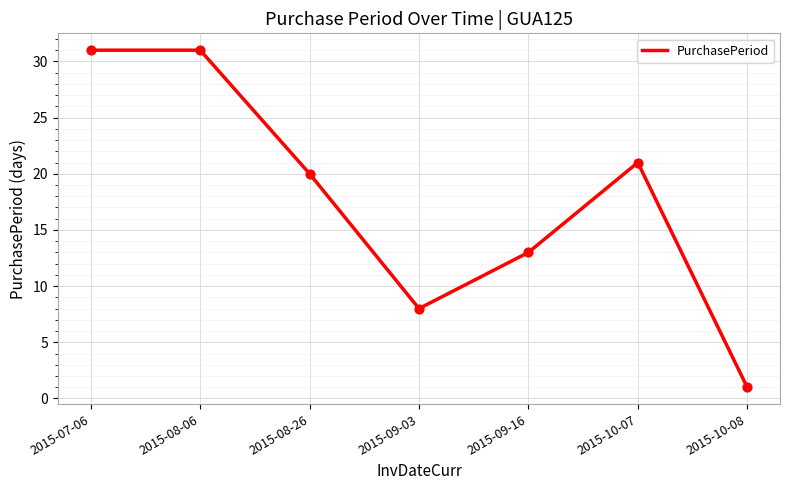

What is the change in value from 2015-09-03 to 2015-10-07?

+13